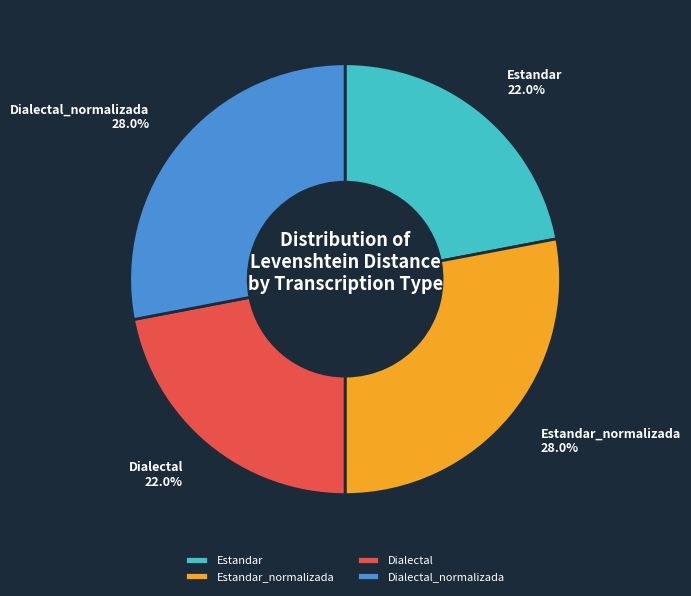

The Estandar slice represents 10% of the pie. True or false?

False